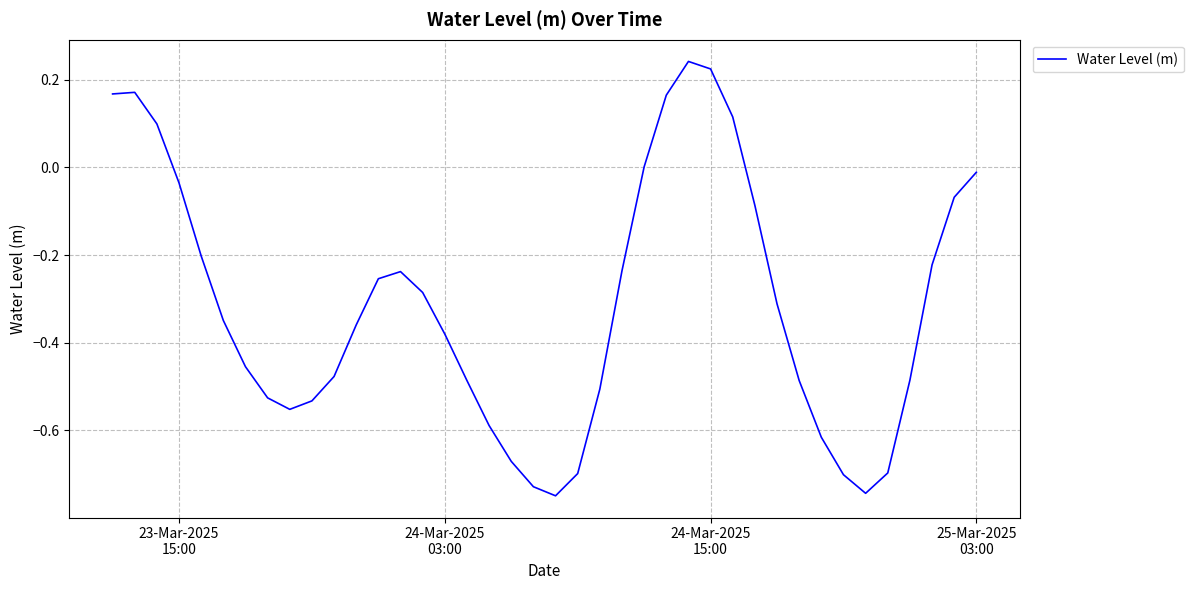

What is the difference between the maximum and minimum values?

1.0